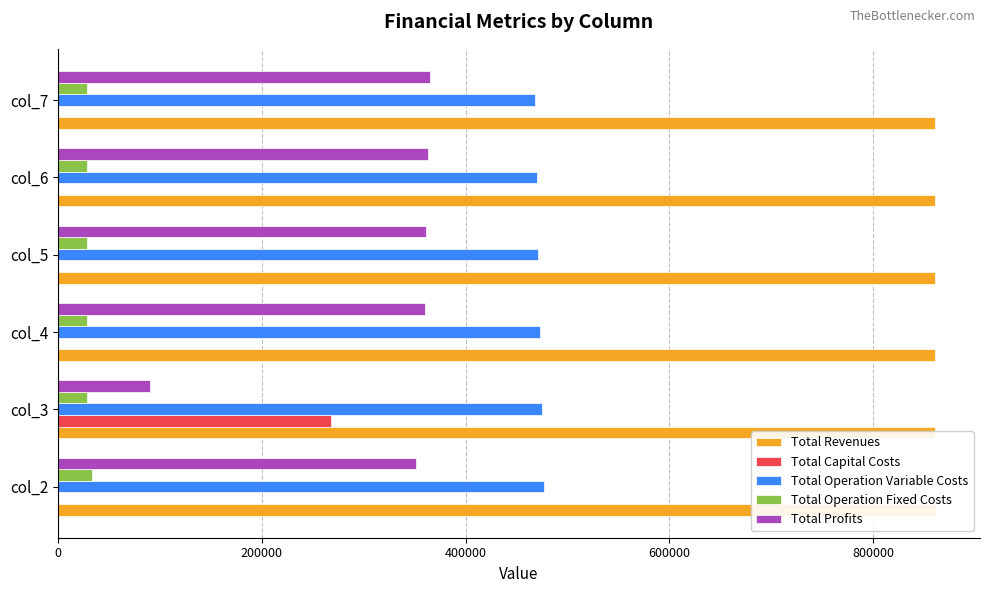

True or false: Total Operation Variable Costs has a value of 824575.1 at col_4.

False